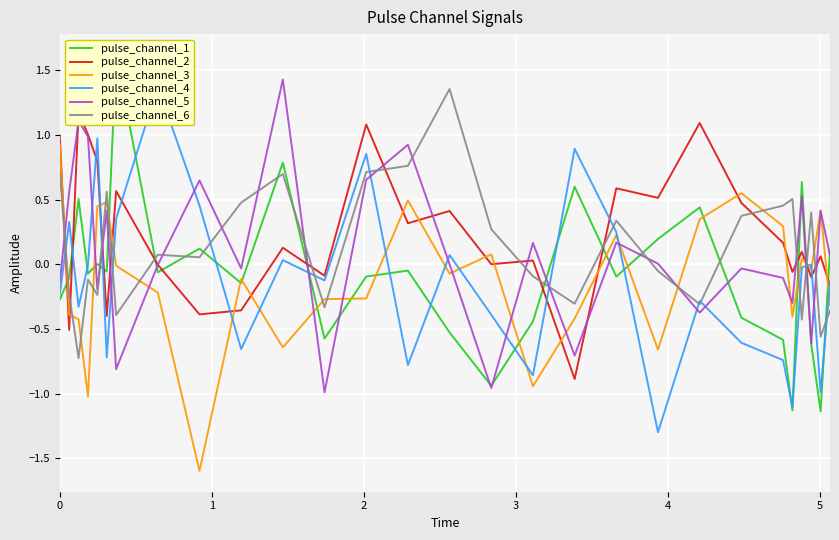

What is the difference between the second highest and second lowest values in the pulse_channel_1 series?

1.9